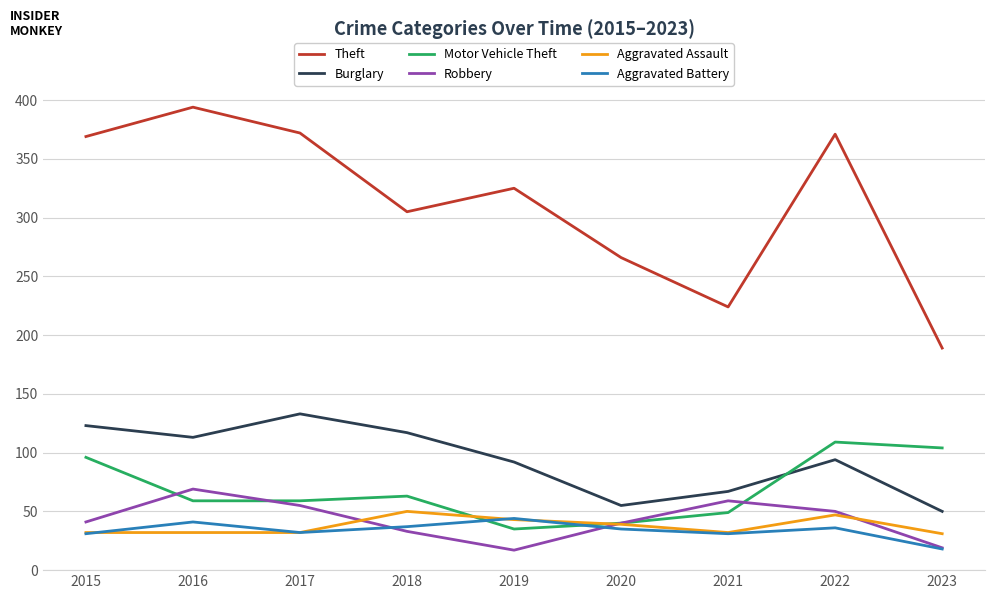

True or false: Theft has a value of 94 at 2023.

False